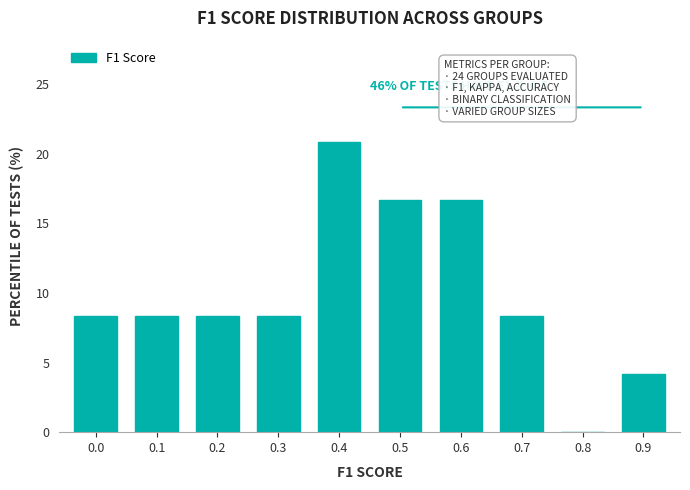

Reading left to right, what are all the values shown in this chart?

0.0=8.3	0.1=8.3	0.2=8.3	0.3=8.3	0.4=20.8	0.5=16.7	0.6=16.7	0.7=8.3	0.8=0.0	0.9=4.2